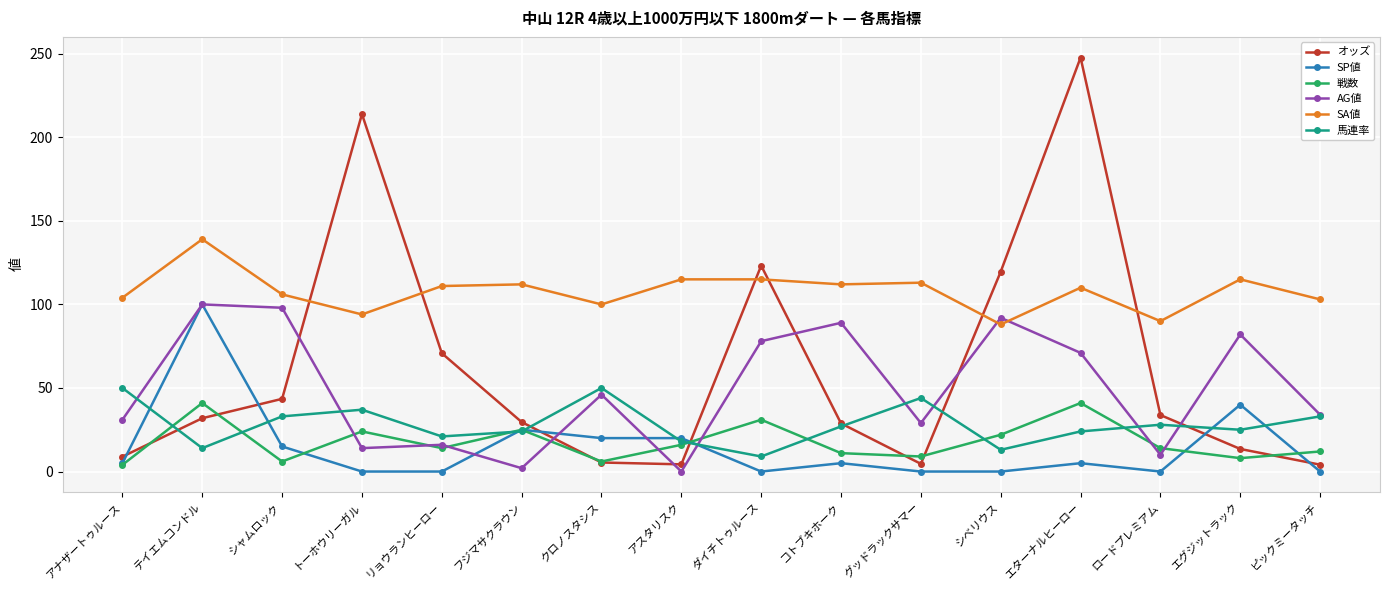

What is the highest value of the 戦数 series?

41.0